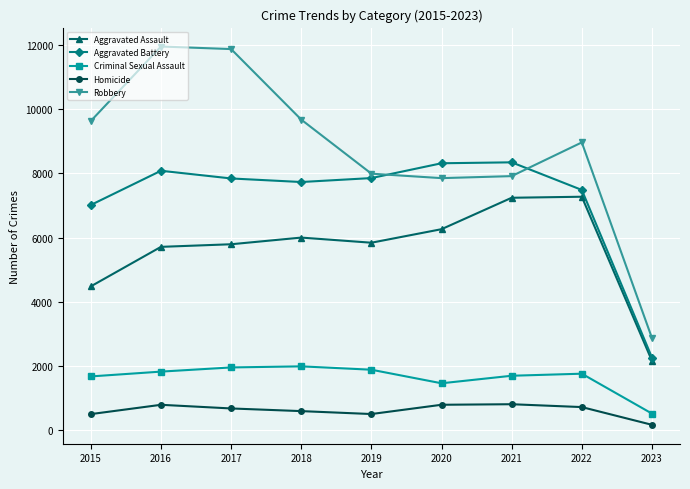

At 2018, list the series in order from largest to smallest.

Robbery, Aggravated Battery, Aggravated Assault, Criminal Sexual Assault, Homicide